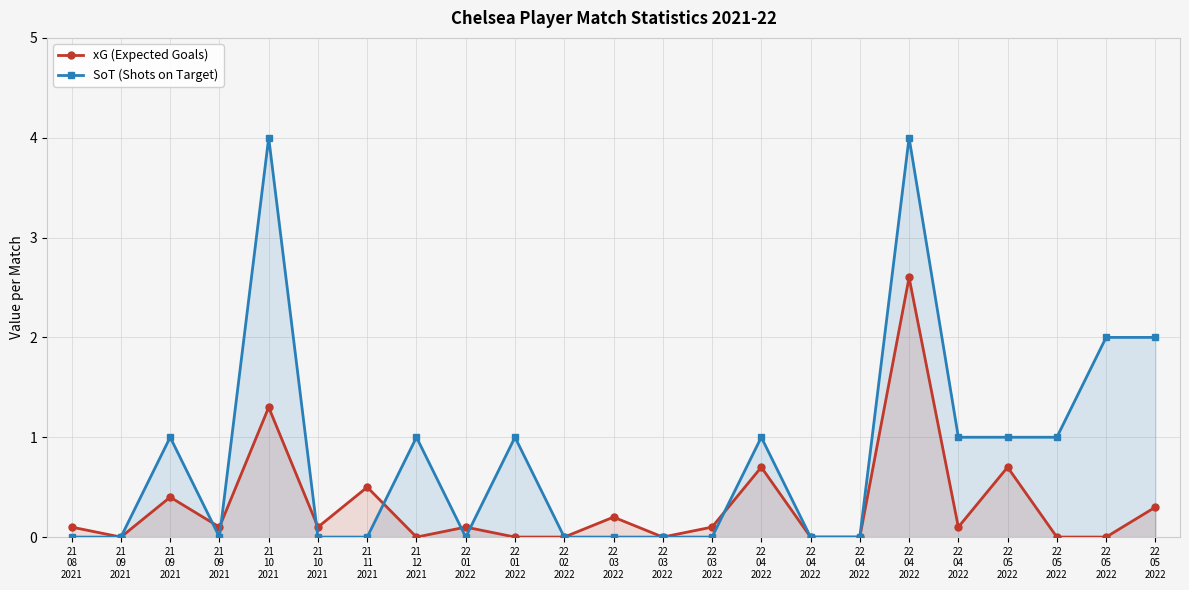

Which series has the largest range (max minus min)?

SoT (Shots on Target)